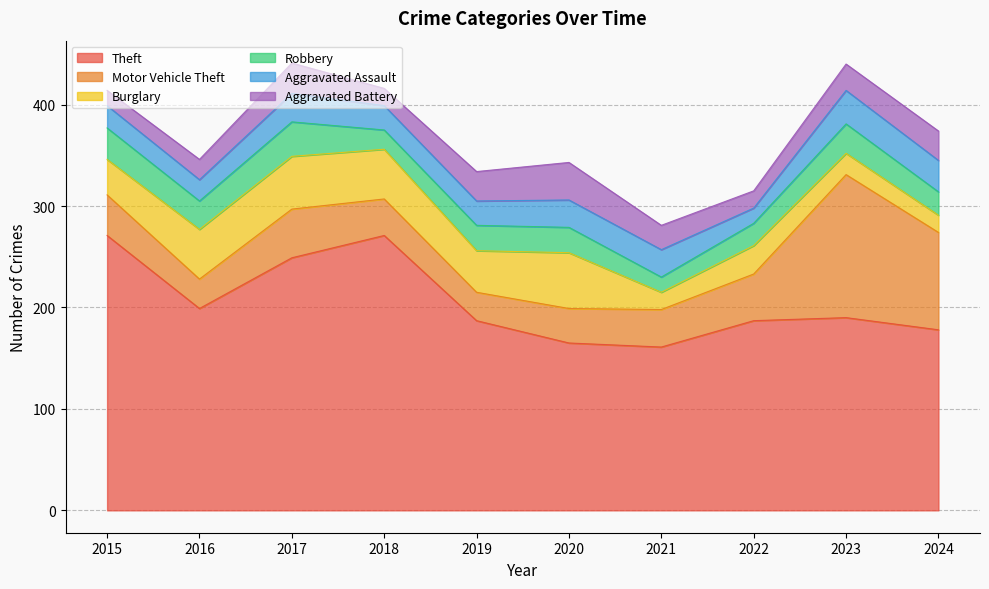

Where is the first local minimum for Robbery?

2016